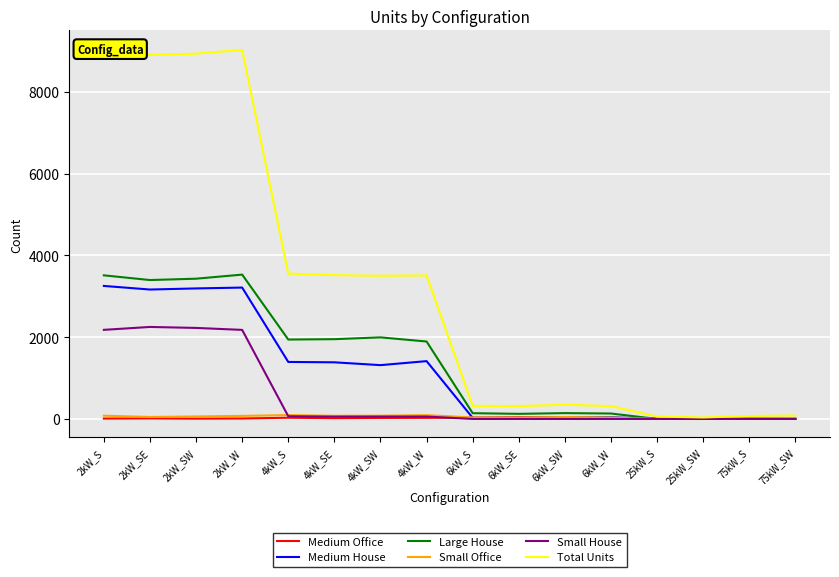

What is the average value of the Total Units series?

3221